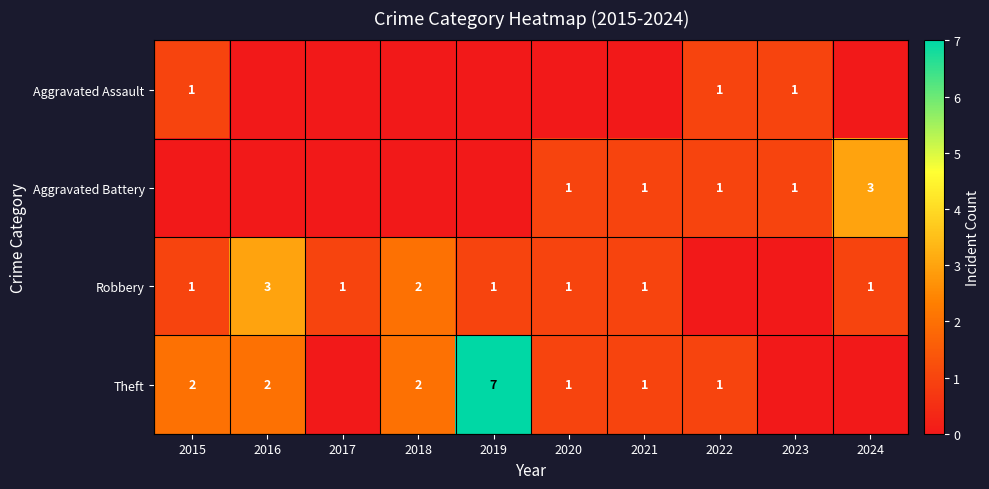

Is it true that Theft equals 2 at 2022?

False